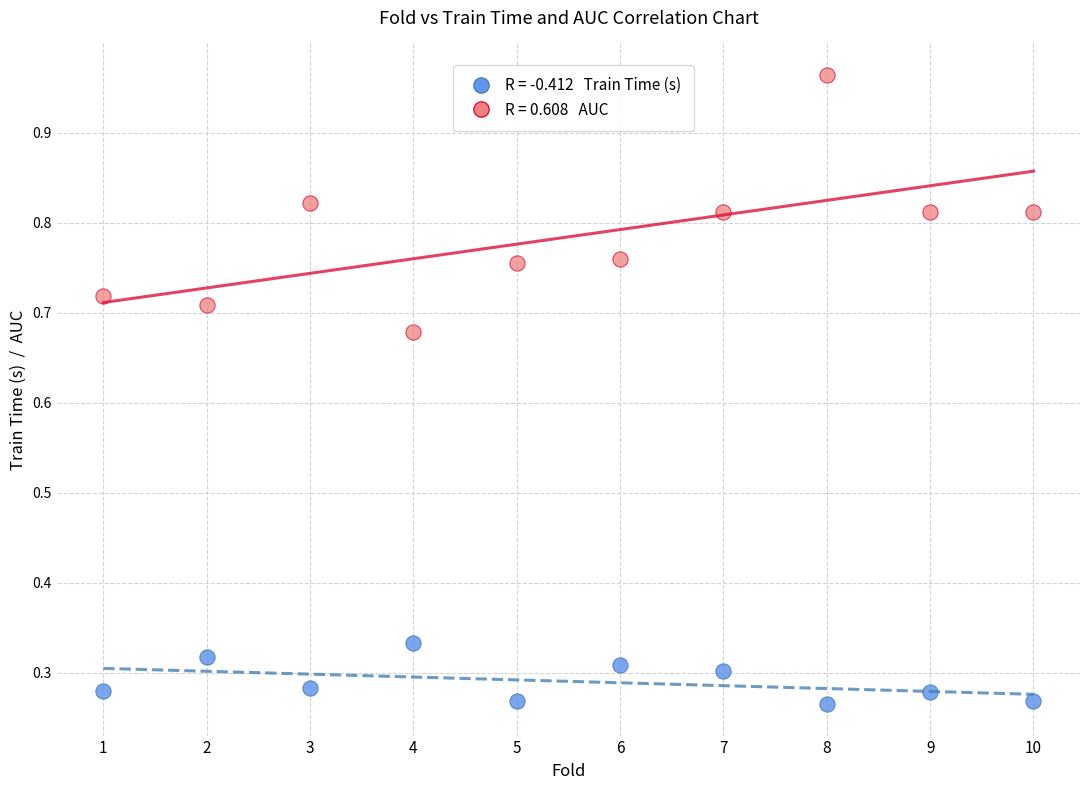

Across all data points, what is the range of X values (max minus min)?

9.0